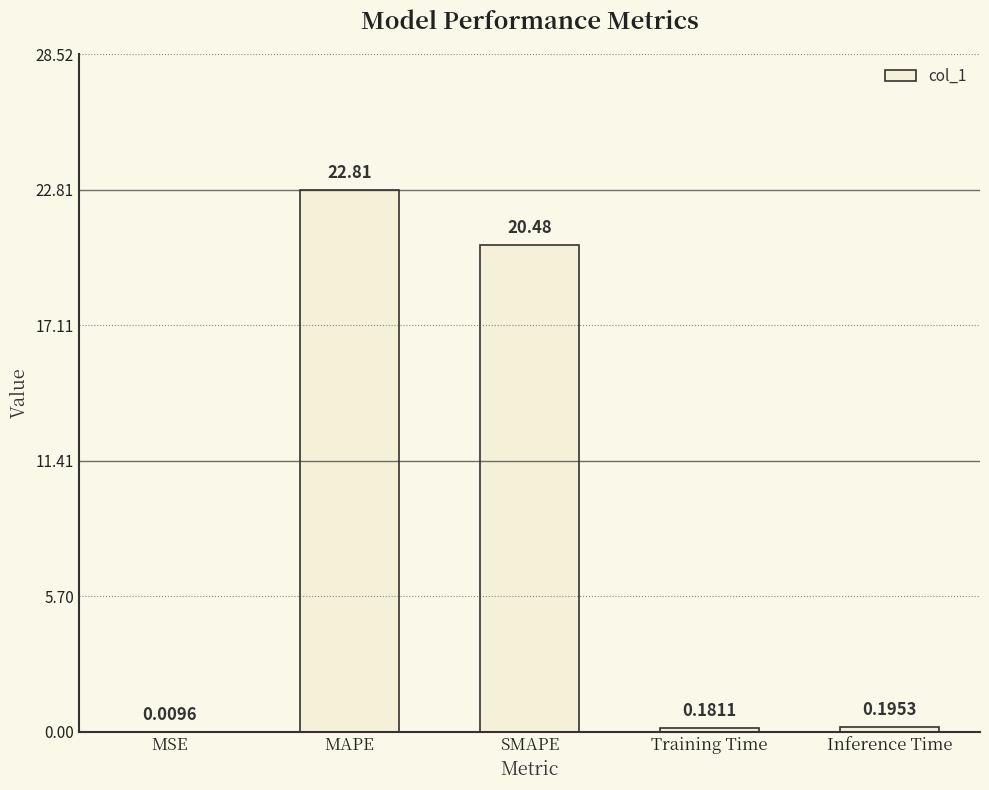

What is the sum of the values at MSE and MAPE?

22.8